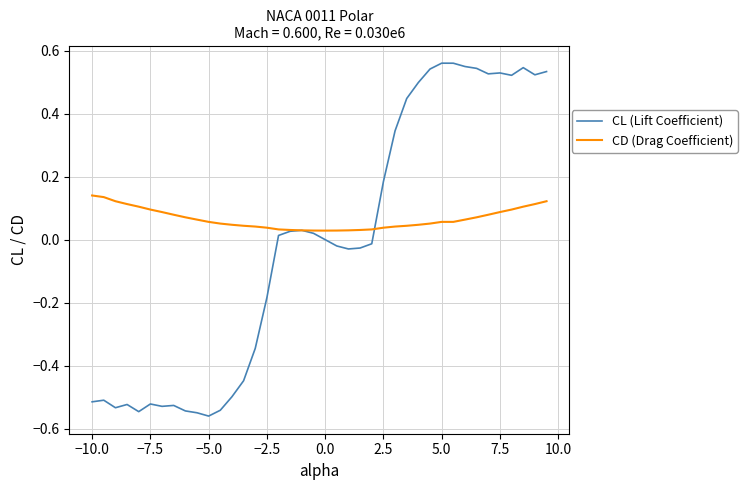

How many CD (Drag Coefficient) values are between 0 and 1?

40